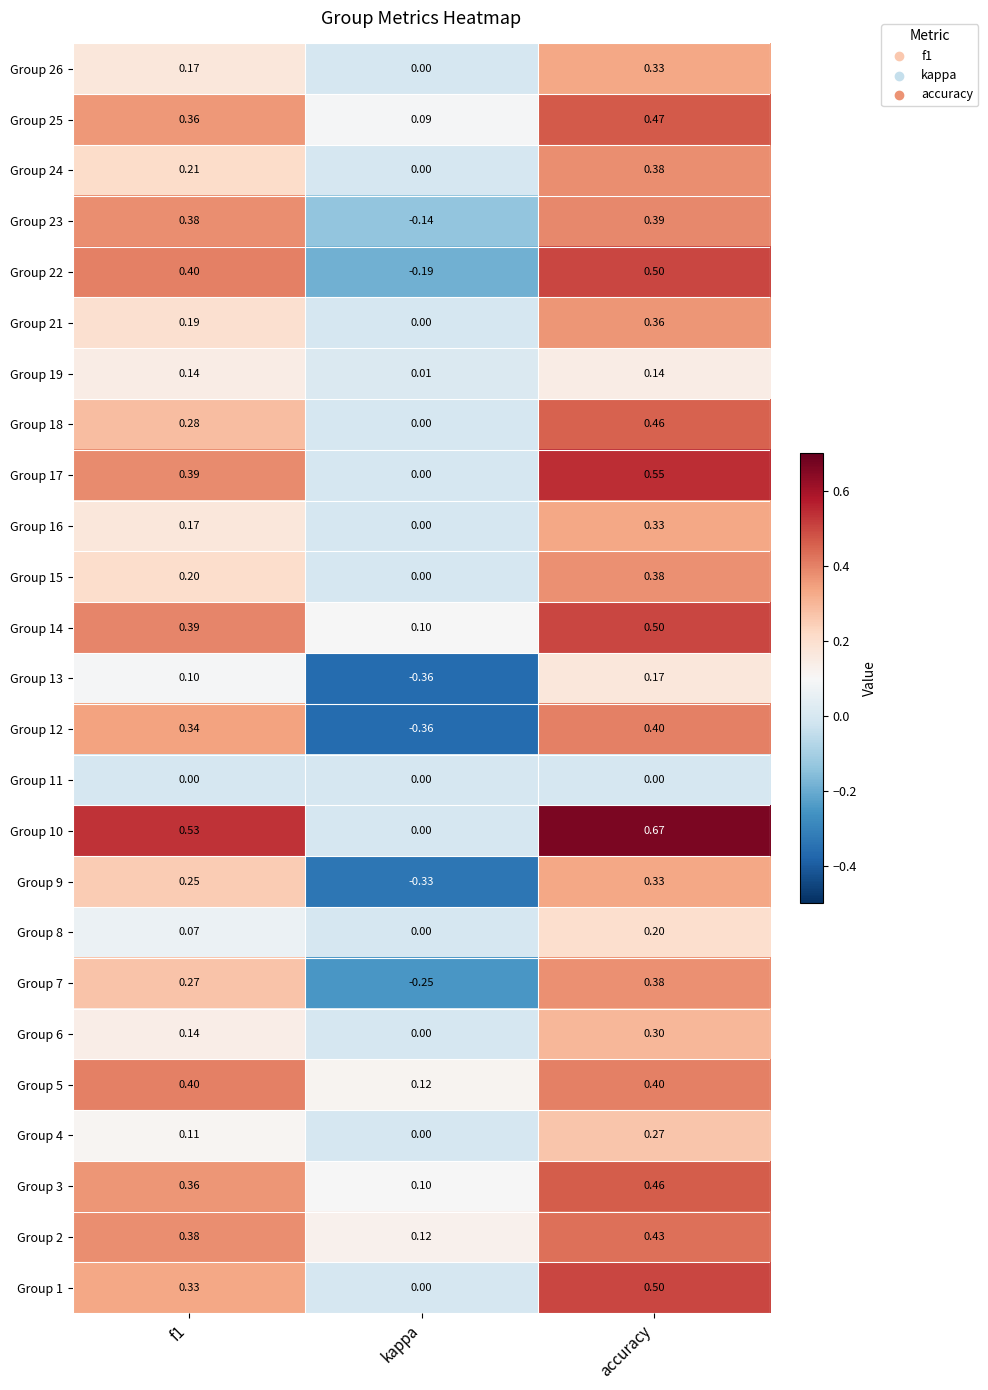

Which series has the largest total across all categories?

Group 10